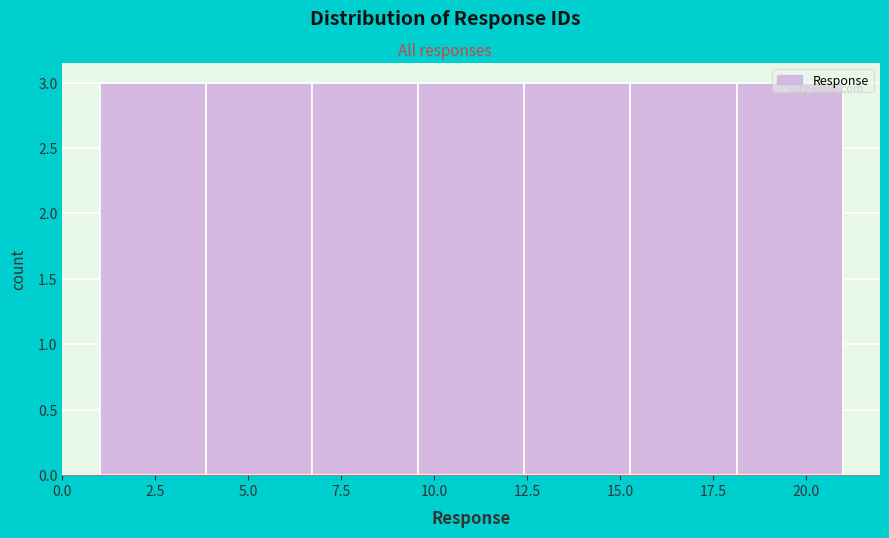

Reading left to right, transcribe this chart: for each bar, give the range it covers on the x-axis and its height. Neither the bar edges nor the heights are printed on the chart, so give them approximately, as read against the axes.

1.0 to 4.0: 3
4.0 to 6.5: 3
6.5 to 9.5: 3
9.5 to 12.5: 3
12.5 to 15.5: 3
15.5 to 18.0: 3
18.0 to 21.0: 3